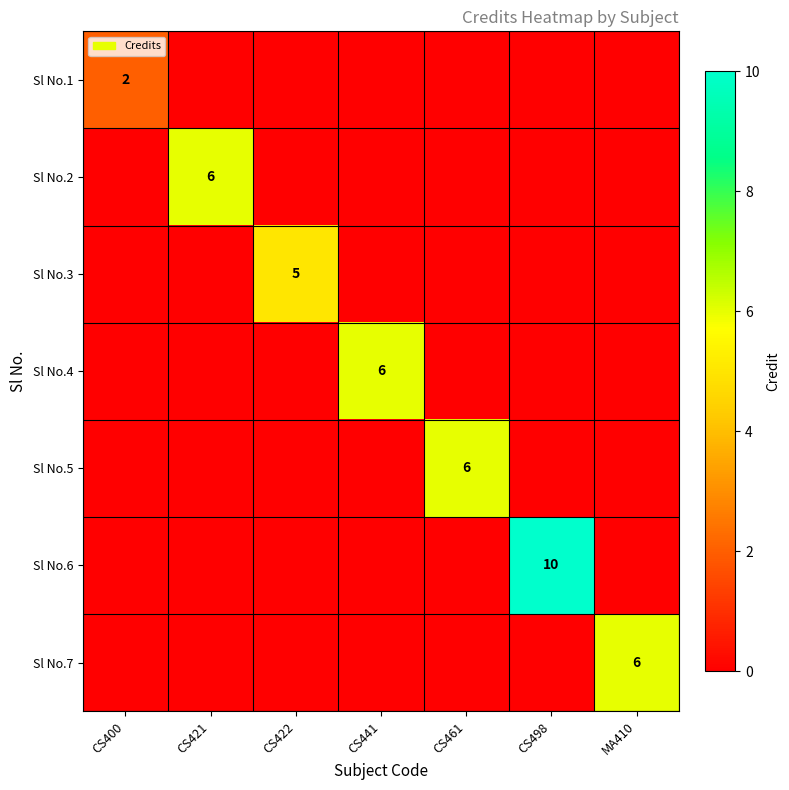

Is it true that Sl No.5 equals 2 at CS461?

False